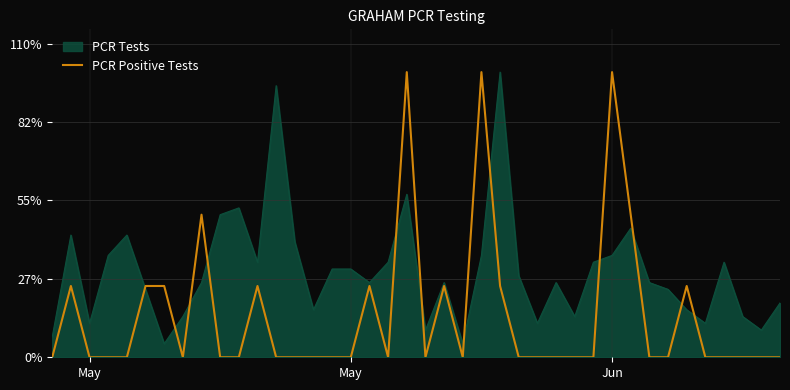

Reading left to right, extract all data points from this chart.

0.0	0.2	0.0	0.0	0.0	0.2	0.2	0.0	0.5	0.0	0.0	0.2	0.0	0.0	0.0	0.0	0.0	0.2	0.0	1.0	0.0	0.2	0.0	1.0	0.2	0.0	0.0	0.0	0.0	0.0	1.0	0.5	0.0	0.0	0.2	0.0	0.0	0.0	0.0	0.0